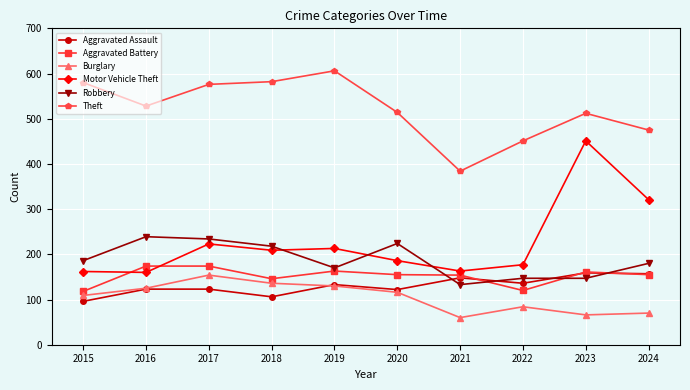

Where is the first local maximum for Motor Vehicle Theft?

2017